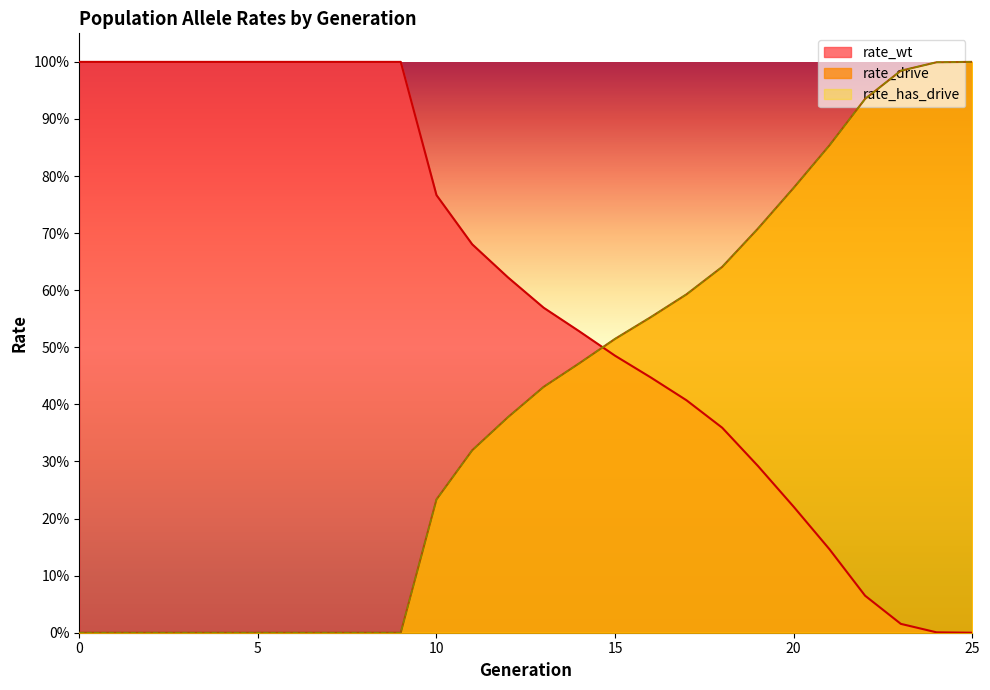

At how many categories does at least one series exceed 0?

26